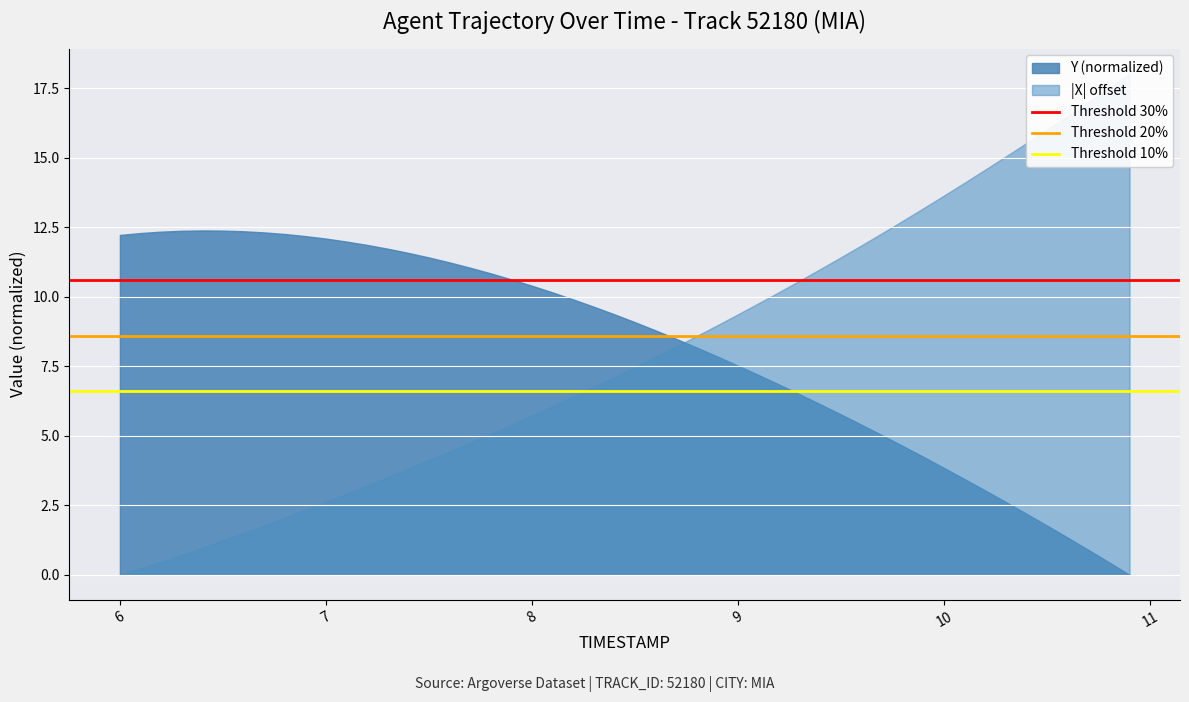

What is the average value of the Threshold 20% series?

8.6